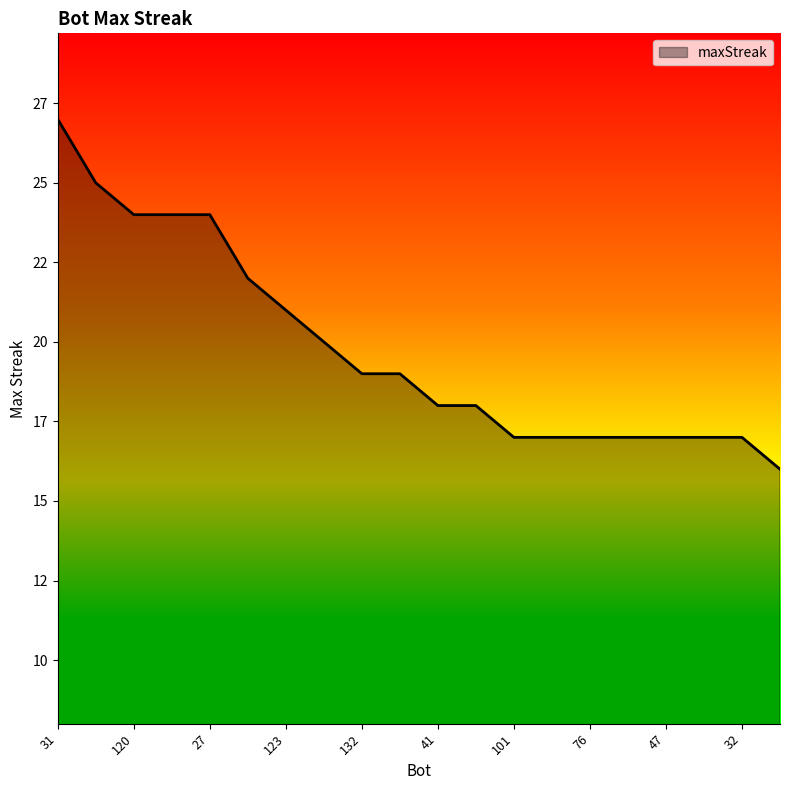

Which category has the lowest value across all series?

152